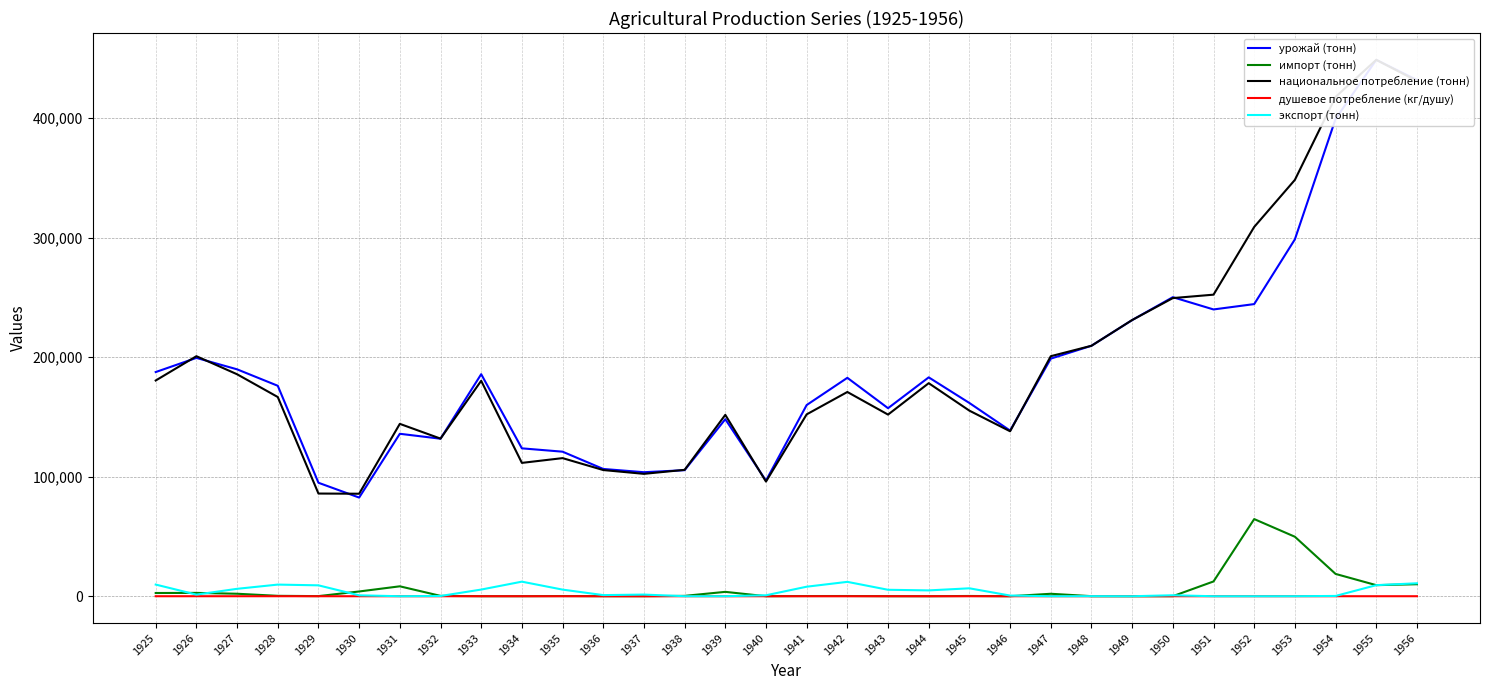

What is the difference between the second highest and minimum values in the экспорт (тонн) series?

12042.0